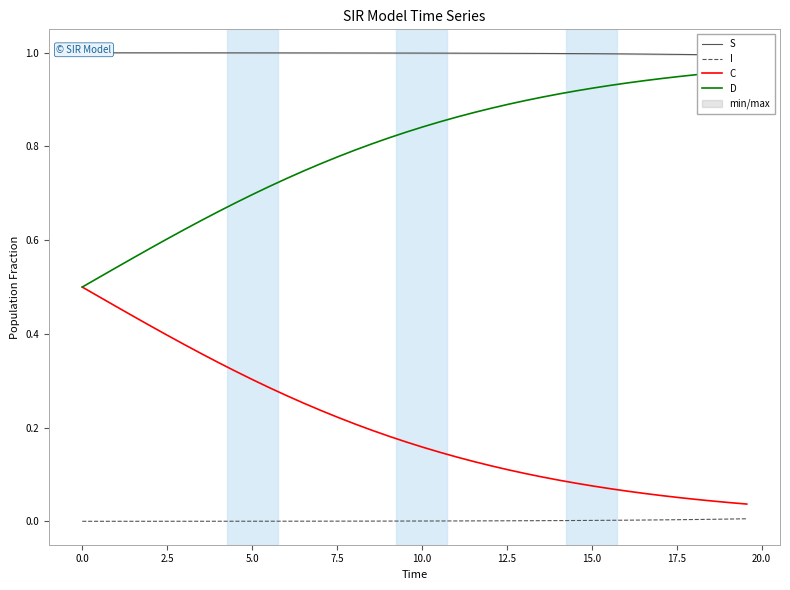

True or false: C and I cross at least once.

False